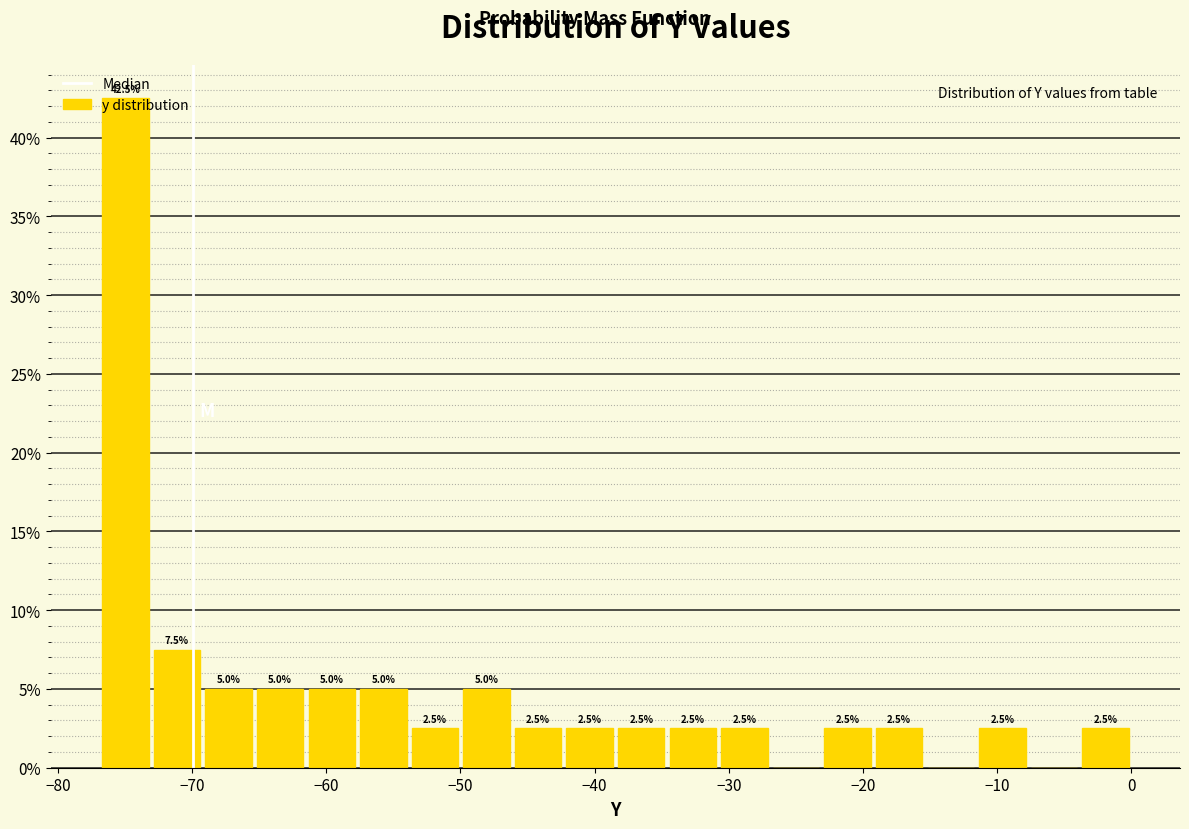

Read against the x-axis, roughly where is the centre of the tallest bar?

-75